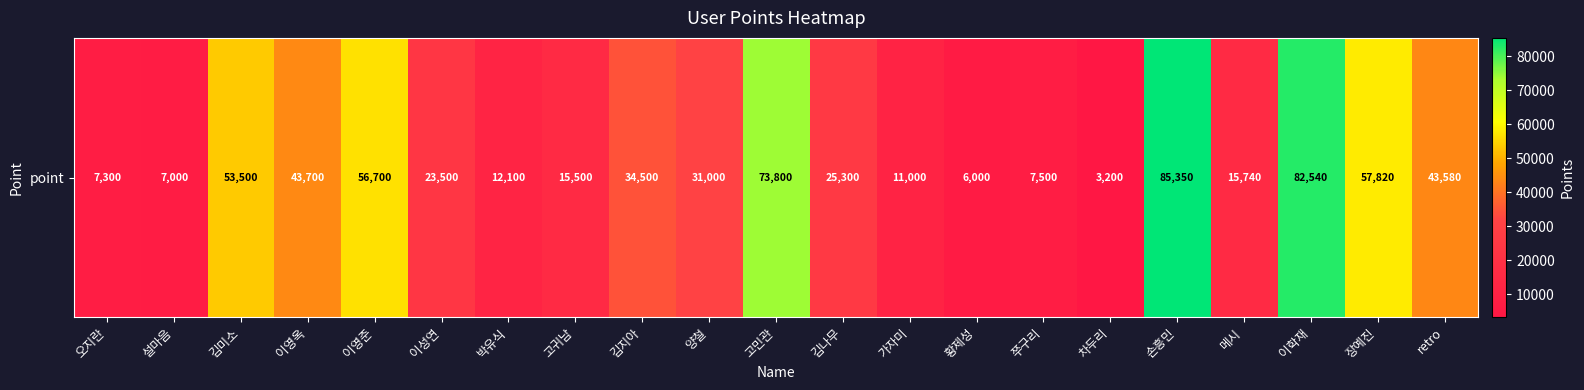

Reading right to left, list all the values displayed in this chart.

retro=43580	장예진=57820	이학재=82540	메시=15740	손흥민=85350	차두리=3200	쭈구리=7500	황제성=6000	가자미=11000	김나무=25300	고민관=73800	양철=31000	김지아=34500	고귀남=15500	박유식=12100	이성연=23500	이영준=56700	이영옥=43700	김미소=53500	설마음=7000	오지란=7300